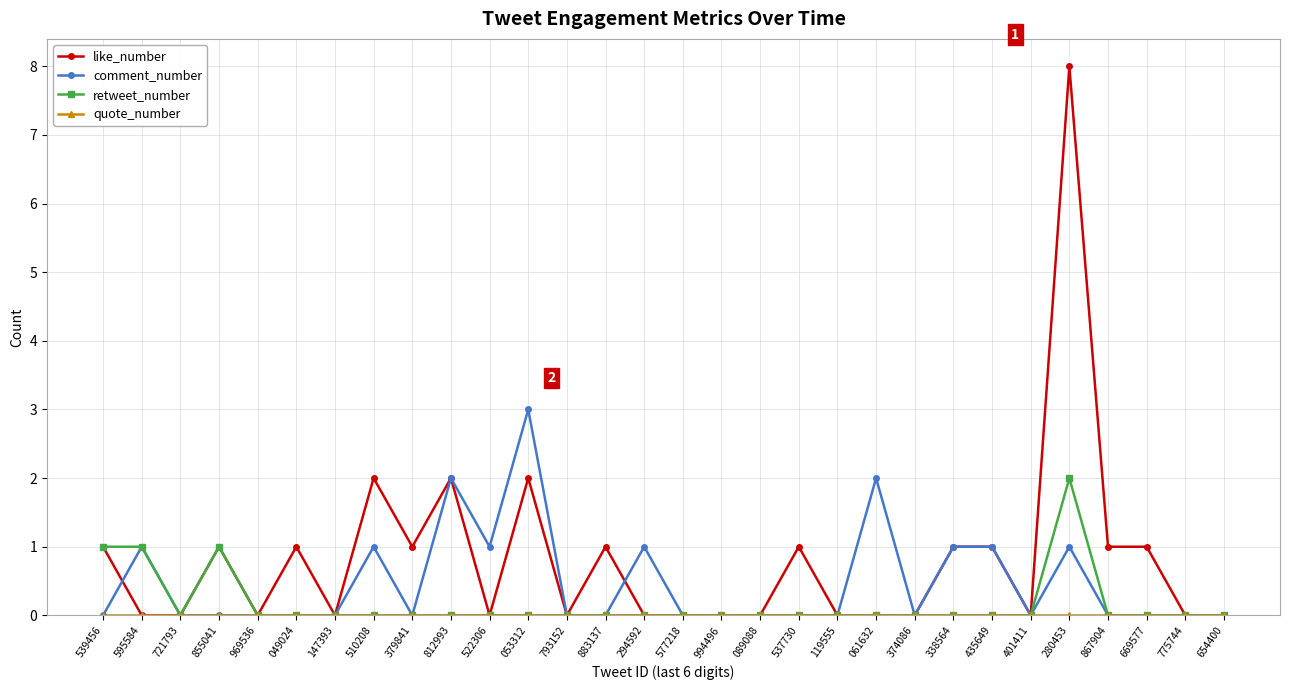

At which category is the sum across all series the highest?

280453